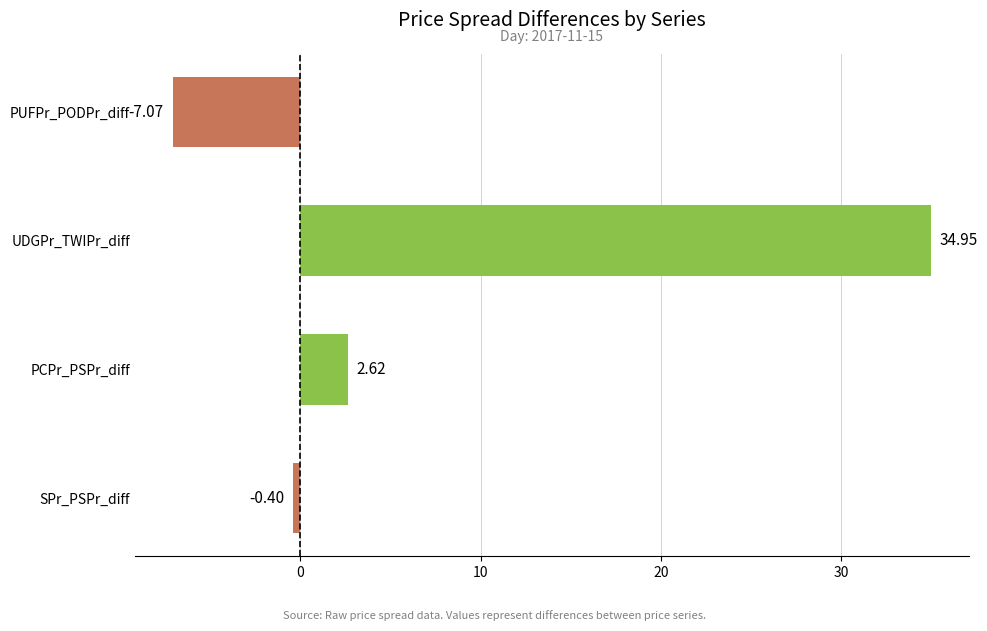

What is the change in value from PCPr_PSPr_diff to PUFPr_PODPr_diff?

-9.7